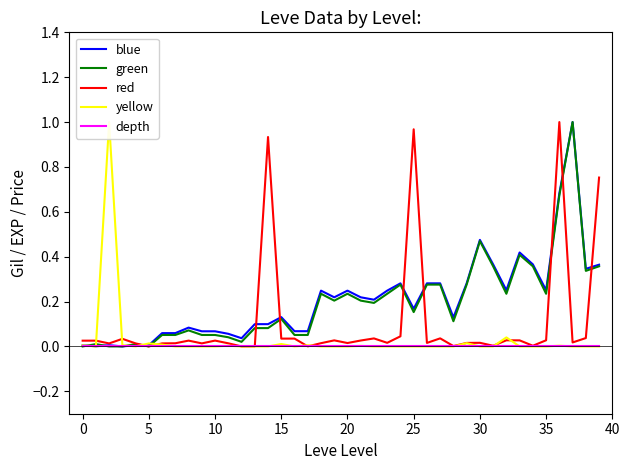

True or false: red and depth intersect in this chart.

False